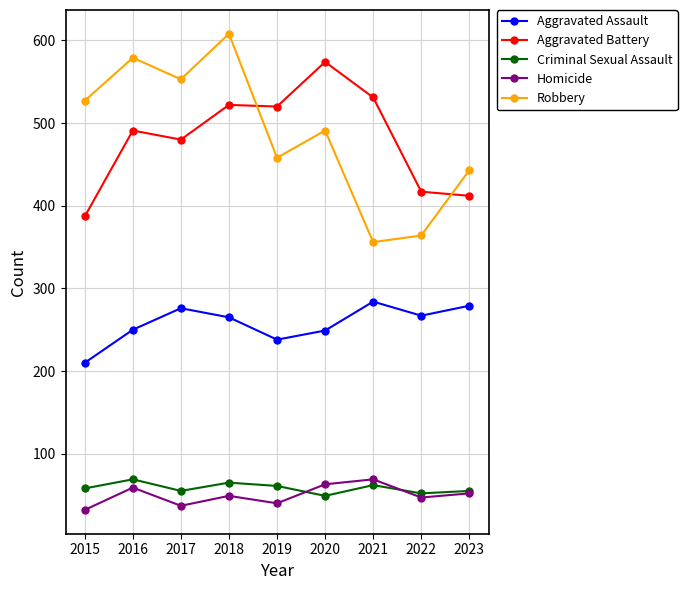

The value of Homicide at 2016 is 59. True or false?

True